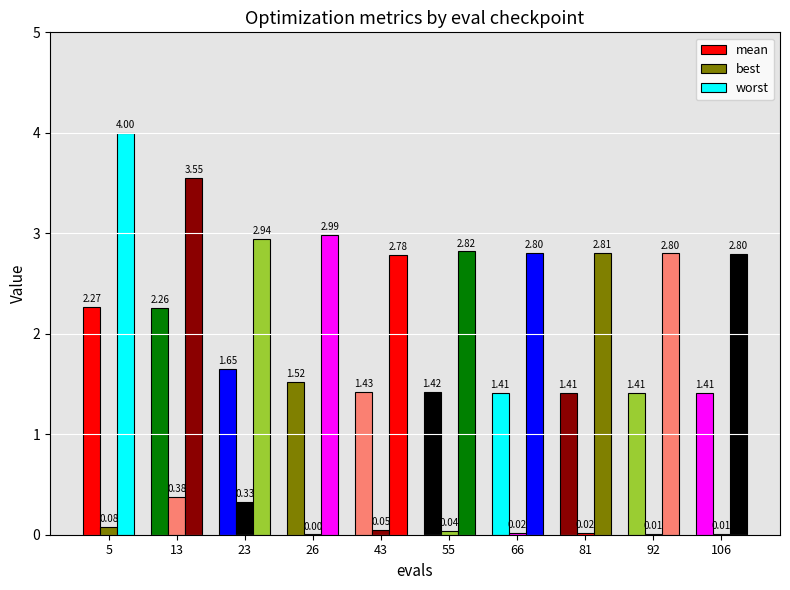

Between 5 and 43, which series saw the biggest shift?

worst